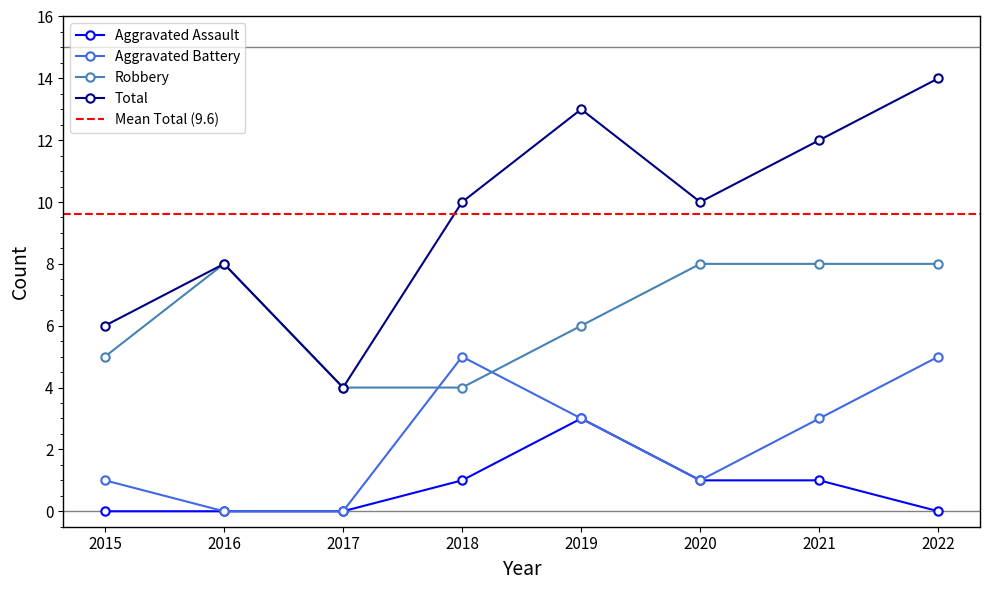

What is the difference between the maximum and minimum values in the Aggravated Battery series?

5